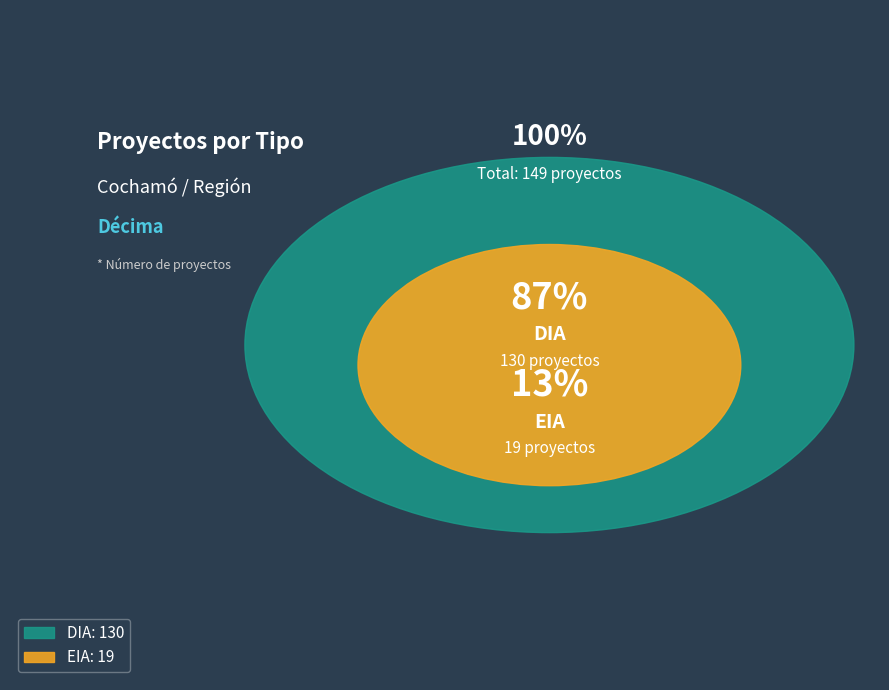

What percentage do DIA and EIA together represent?

100.0%